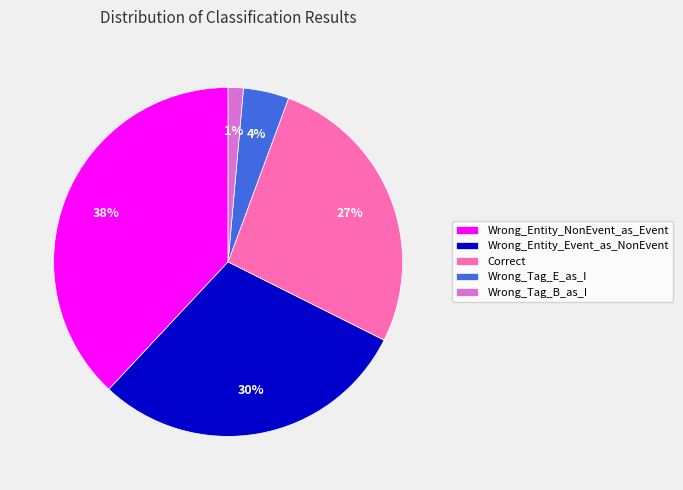

What is the largest slice in the pie chart?

Wrong_Entity_NonEvent_as_Event